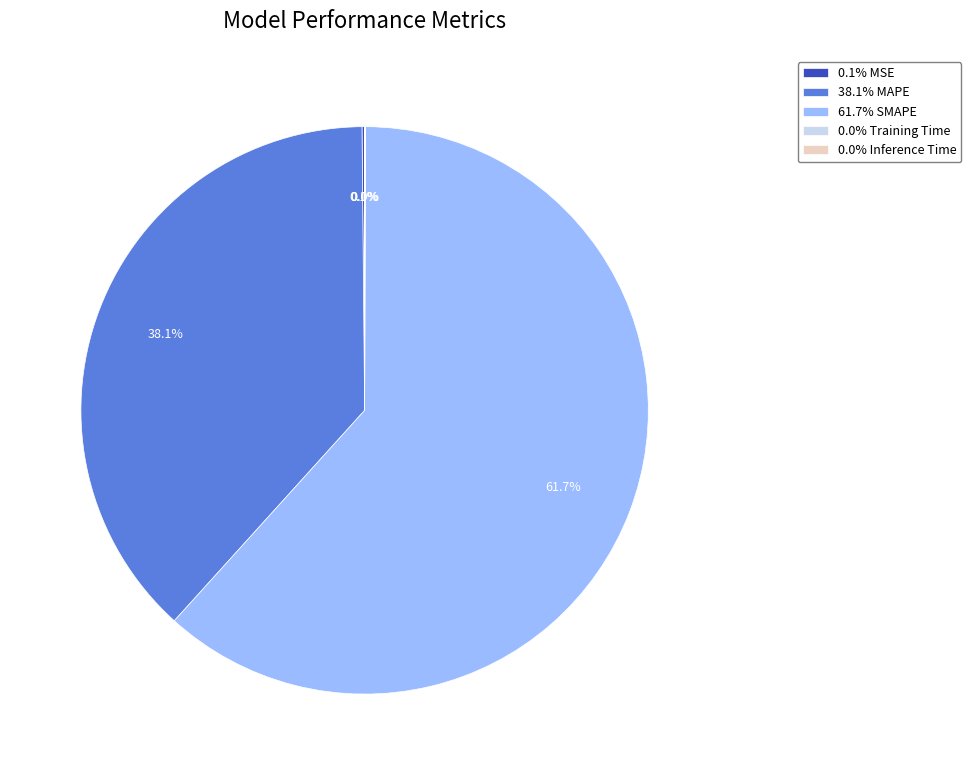

Which slice is the largest?

61.7% SMAPE